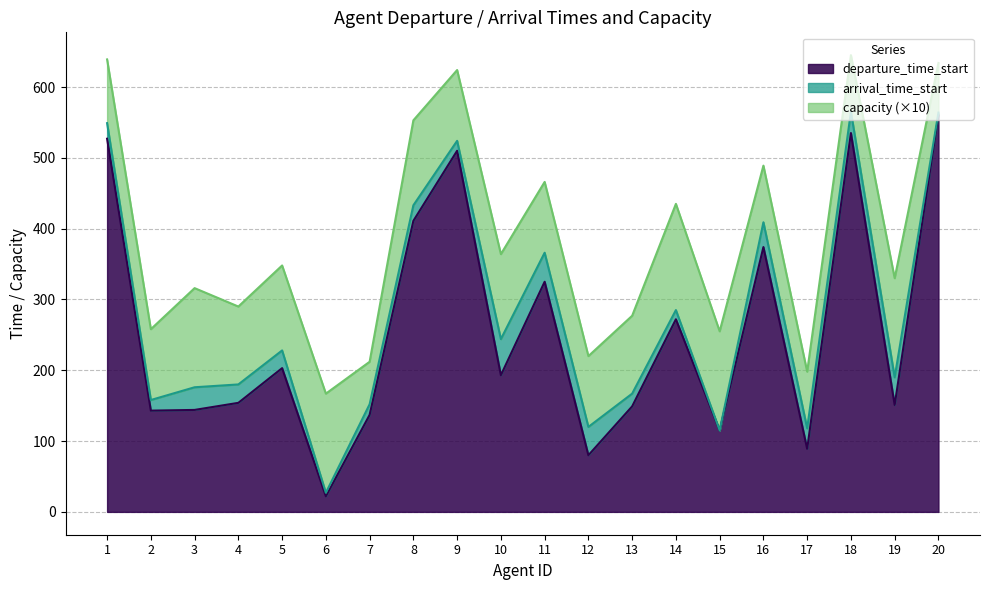

Is it true that departure_time_start equals 145 at 20?

False